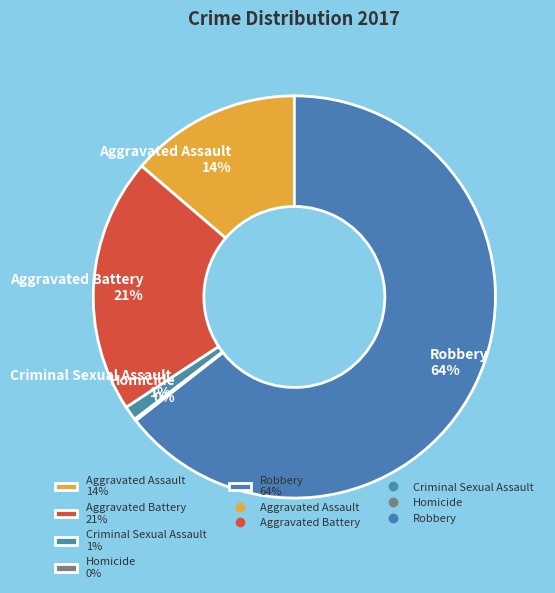

To the nearest percent, what is the combined percentage of Criminal Sexual Assault 1% and Aggravated Battery 21%?

22%